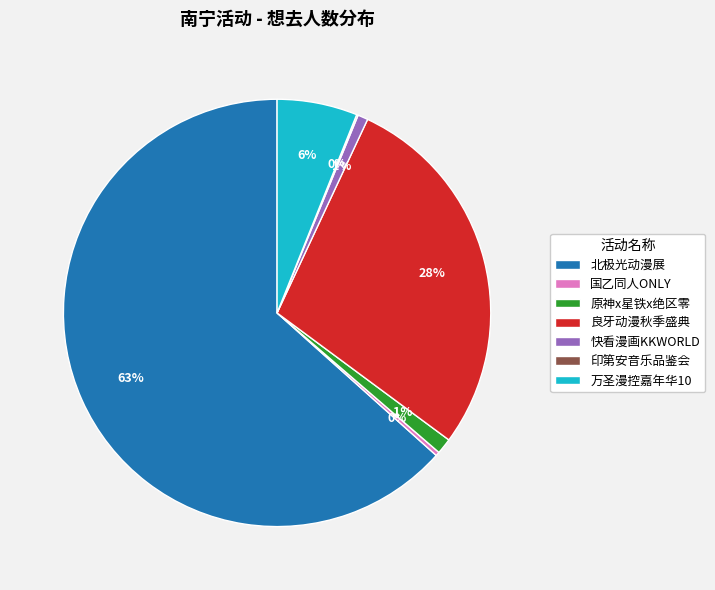

Which has a higher value, 万圣漫控嘉年华10 or 原神x星铁x绝区零?

万圣漫控嘉年华10